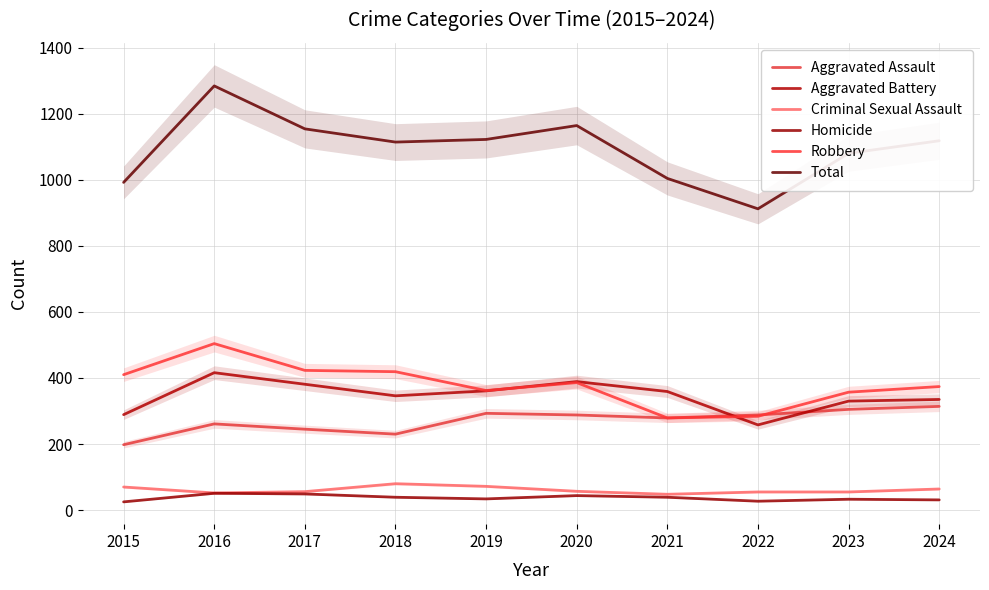

True or false: Homicide and Aggravated Assault intersect in this chart.

False